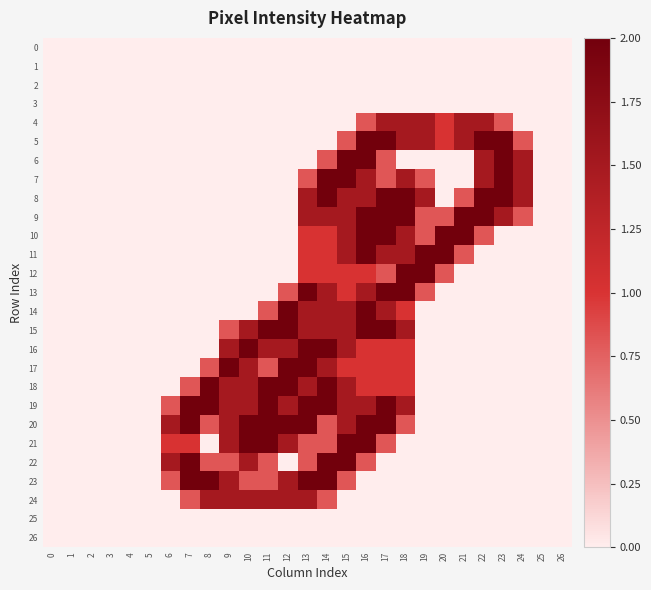

What is the total value across all series at 9?

14.1